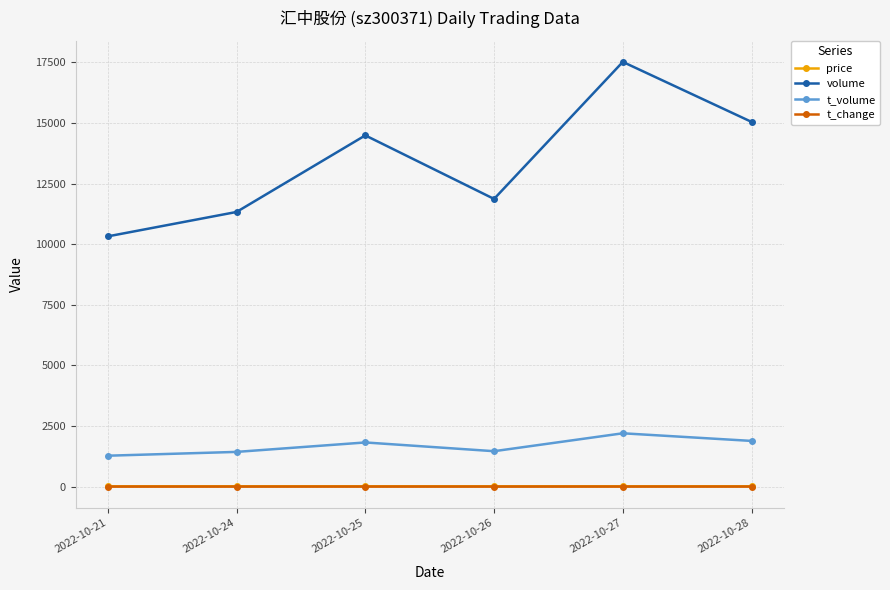

At which category is the sum across all series the highest?

2022-10-27